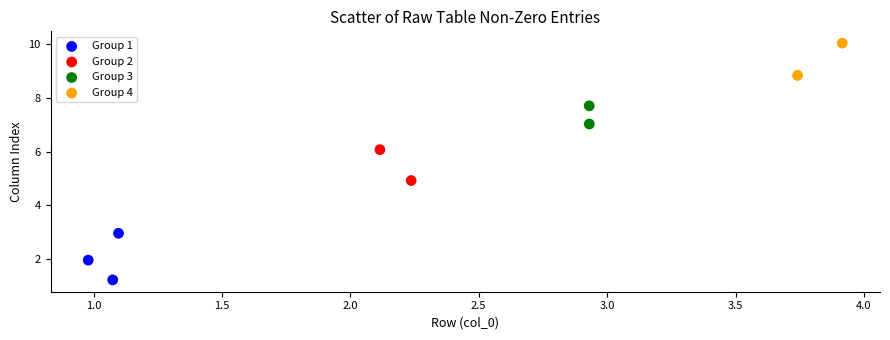

What are all the series names shown in the legend?

Group 1, Group 2, Group 3, Group 4